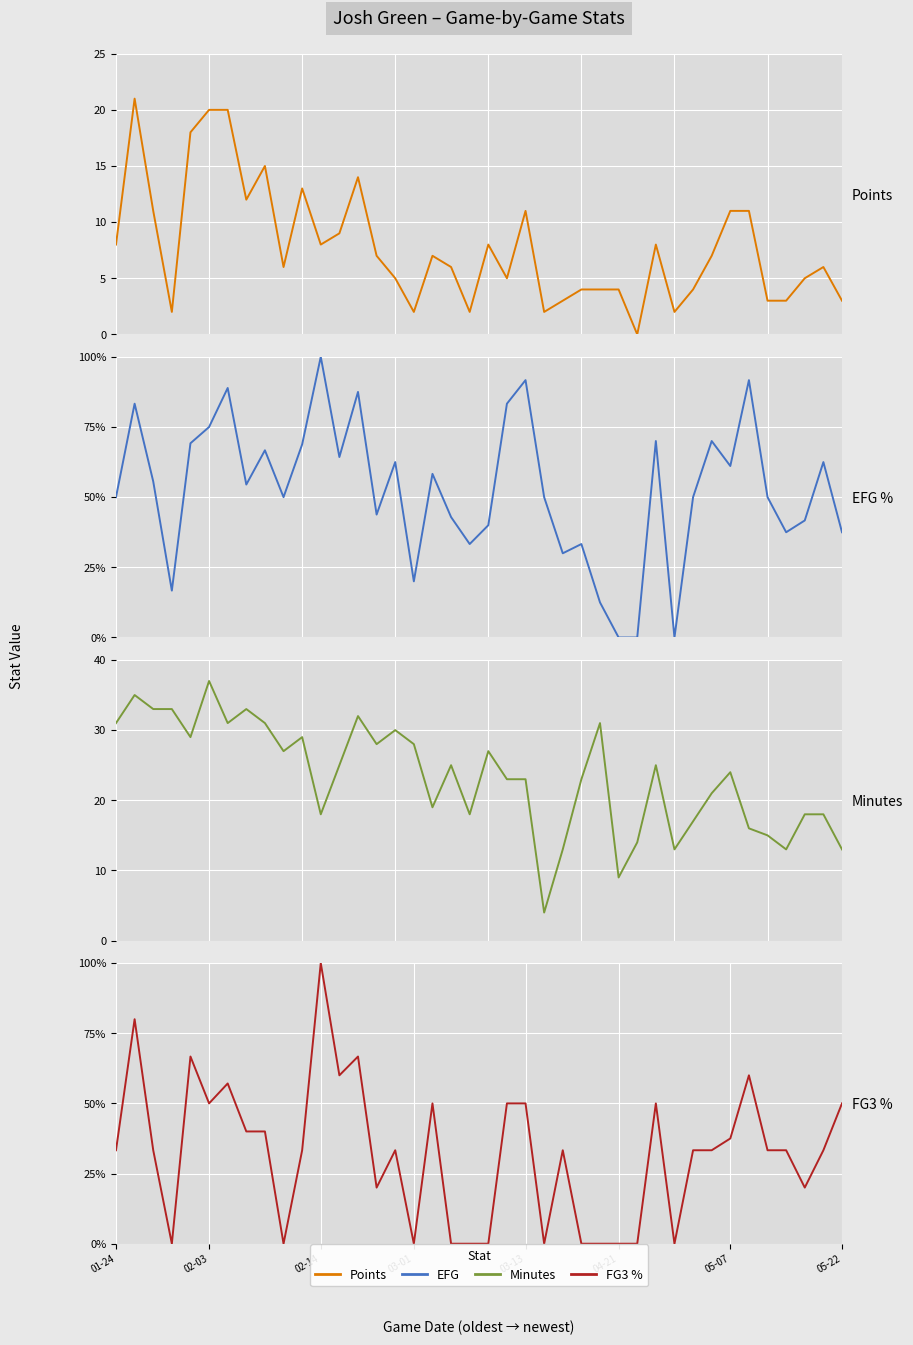

How many lines are shown in the chart?

4